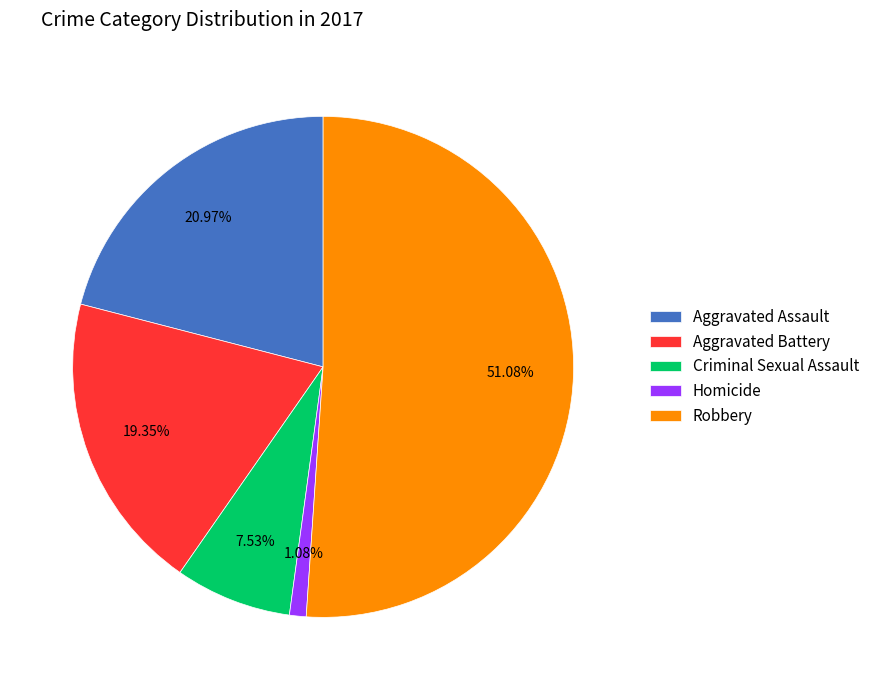

Combined, do Homicide and Aggravated Battery account for over 50%?

No